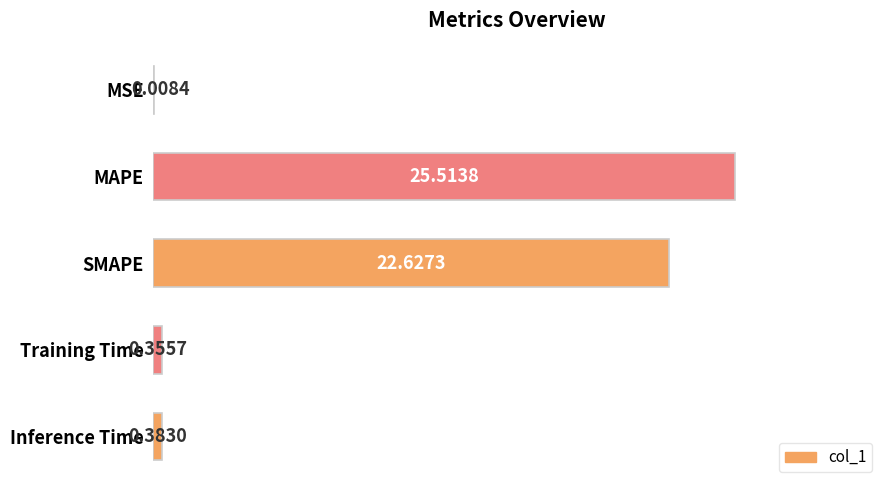

What is the sum of all values?

48.9